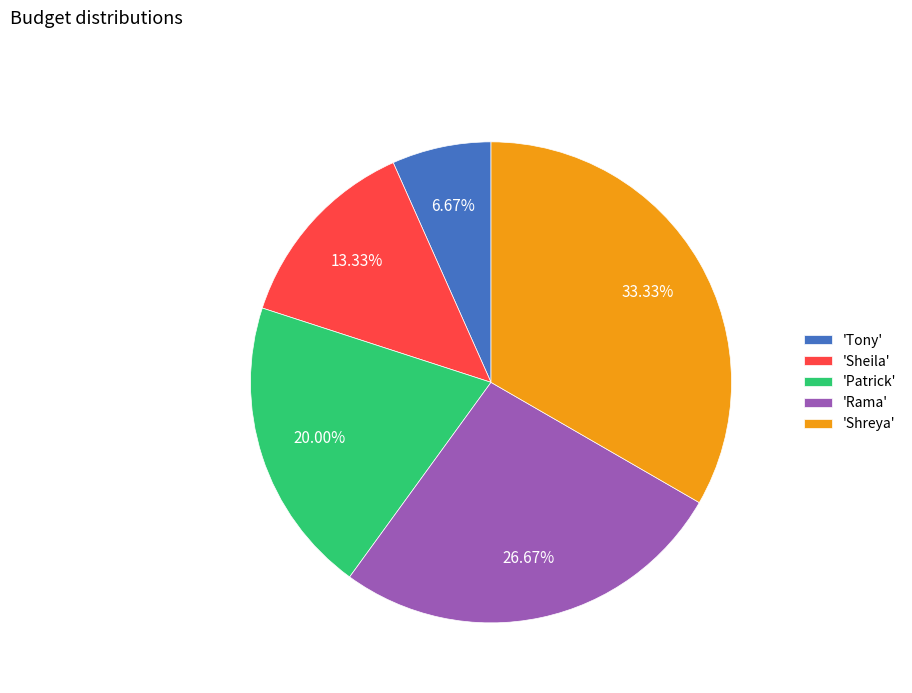

Rank the categories by value from lowest to highest.

'Tony', 'Sheila', 'Patrick', 'Rama', 'Shreya'